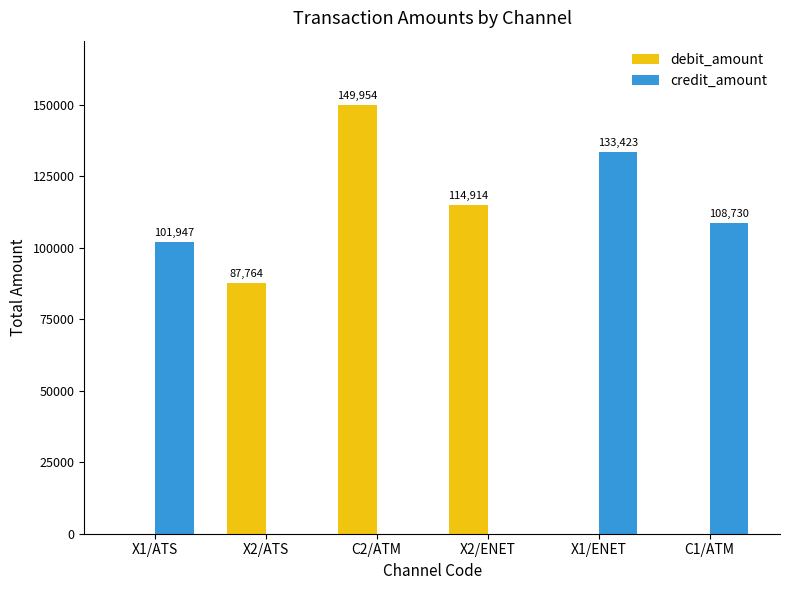

What is the sum of the credit_amount values at X1/ATS and X1/ENET?

235370